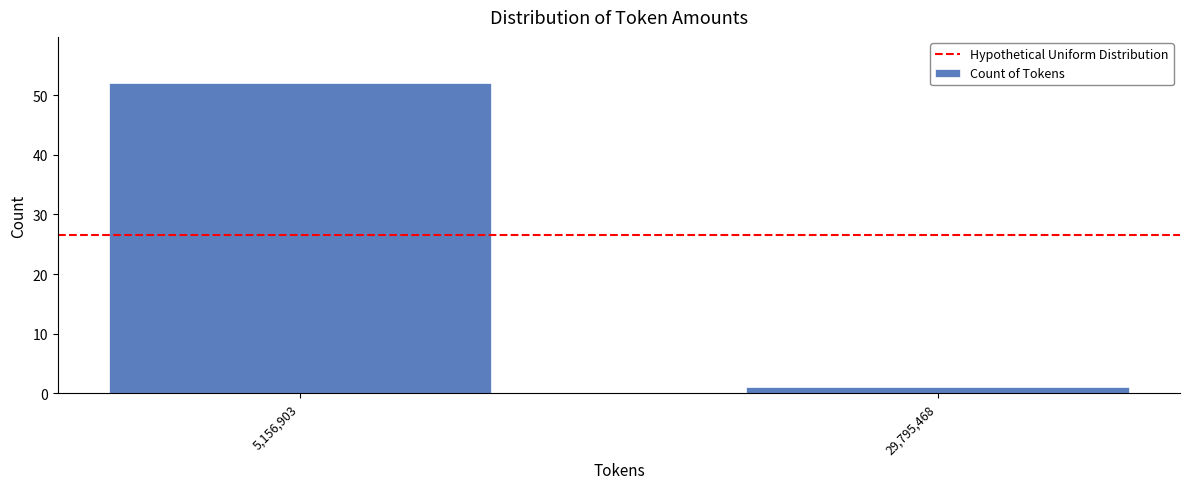

Reading left to right, transcribe all the data shown in this chart.

52	1